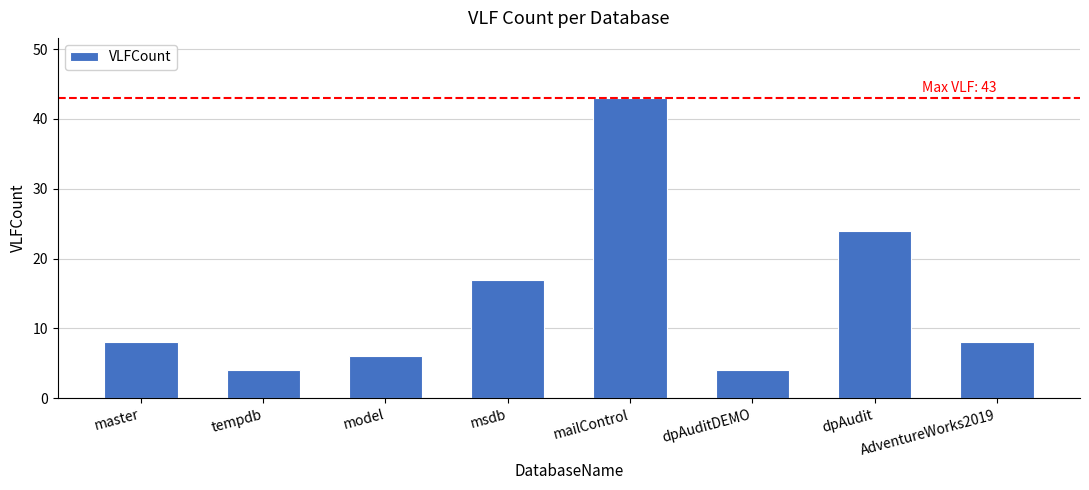

Reading left to right, transcribe all the data shown in this chart.

8	4	6	17	43	4	24	8